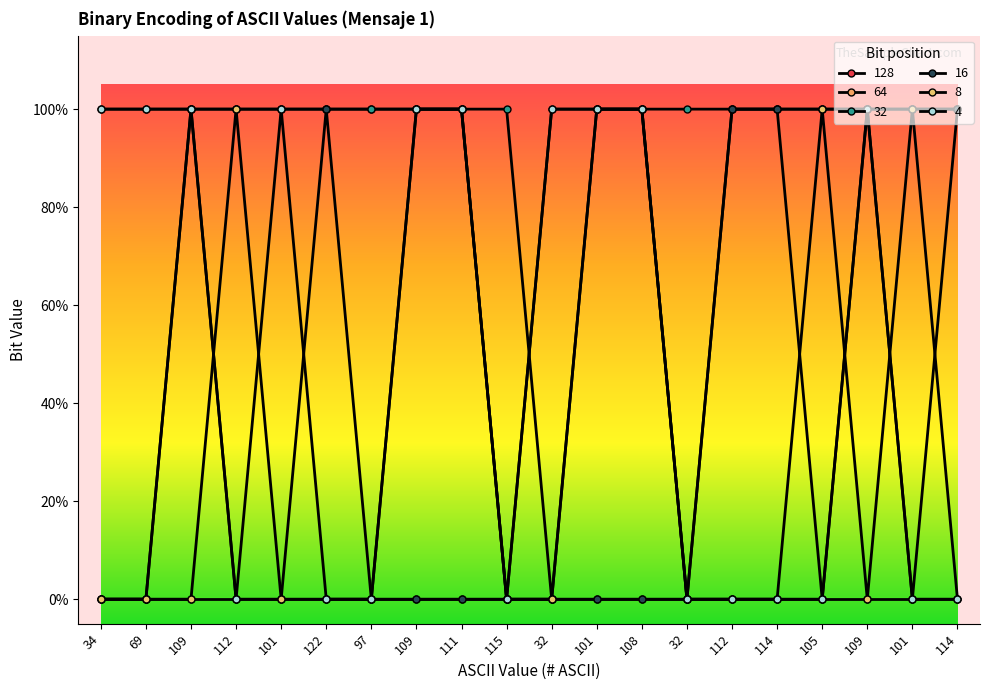

How many intersections are there between 8 and 16?

5